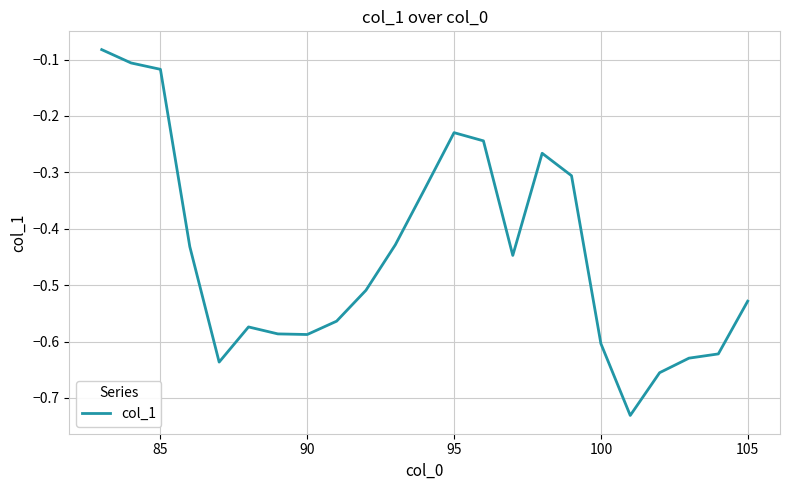

What is the maximum value shown in the chart?

-0.1